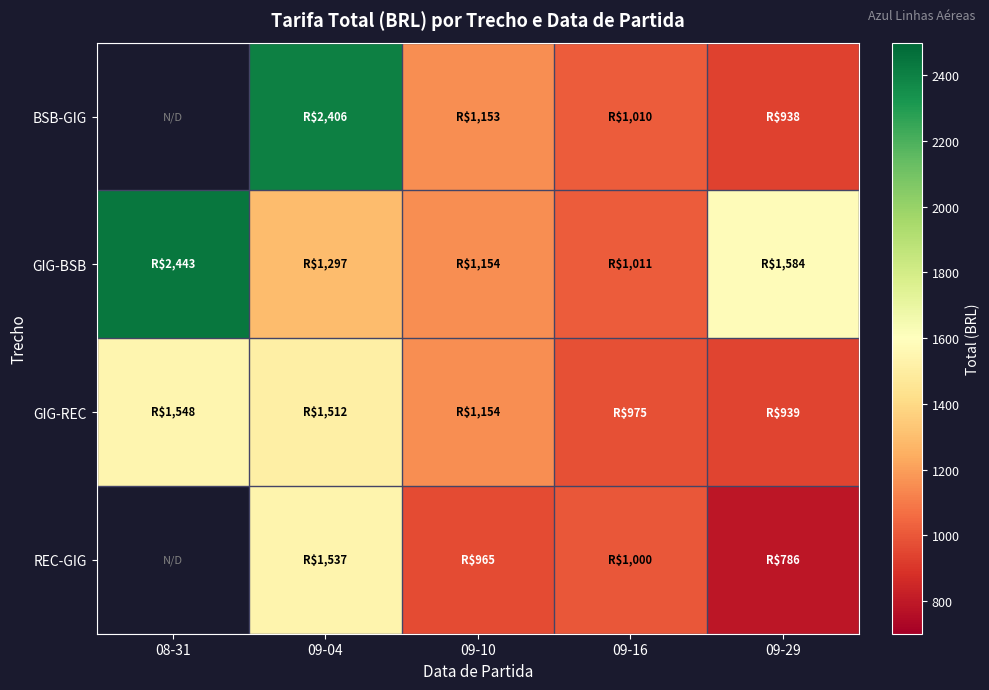

What is the difference between the GIG-REC values at 09-04 and 09-29?

572.8